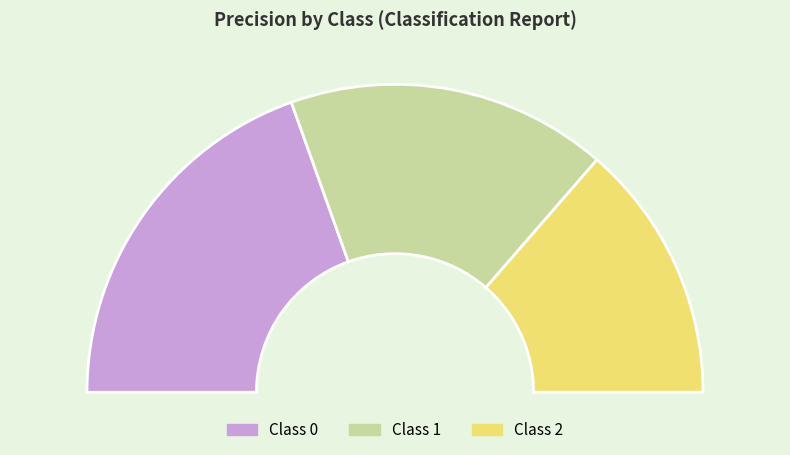

True or false: 0 accounts for 53% of the total.

False